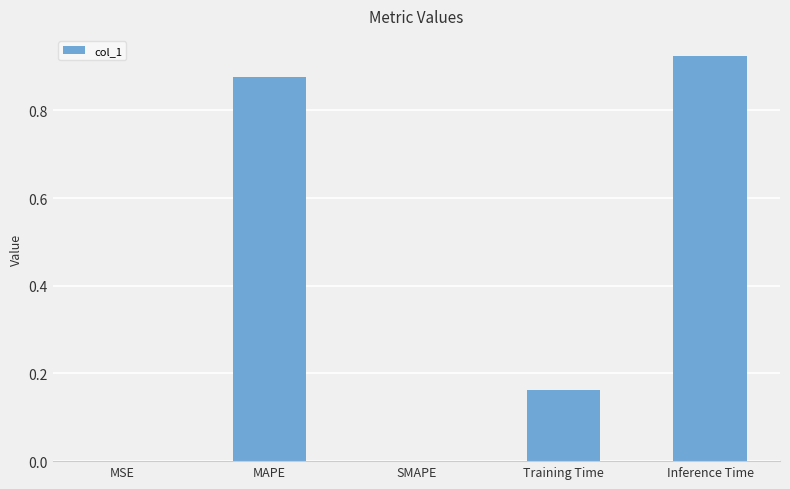

True or false: the data shows 0.4 at SMAPE.

False